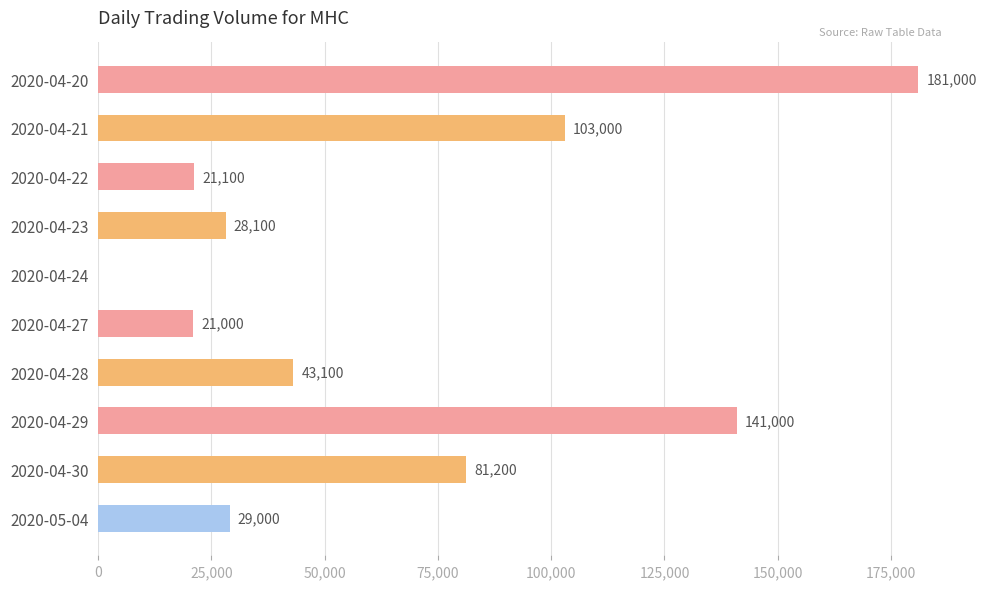

The chart shows a value of 75049 at 2020-04-24. True or false?

False